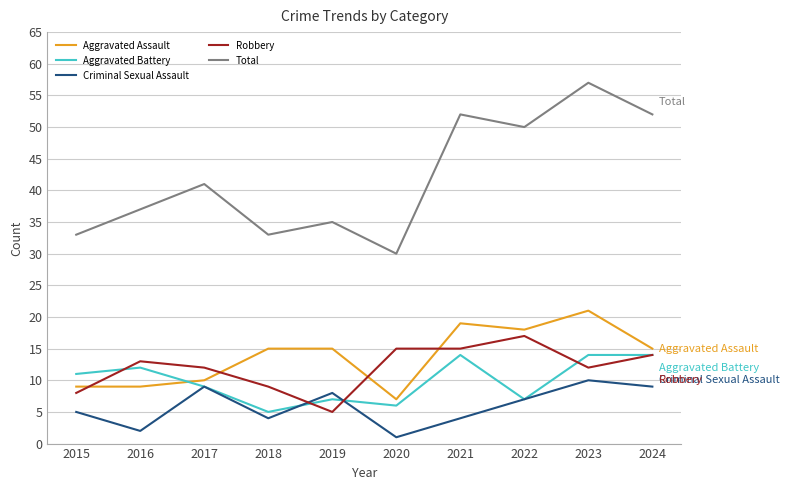

The value of Aggravated Assault at 2020 is 11. True or false?

False